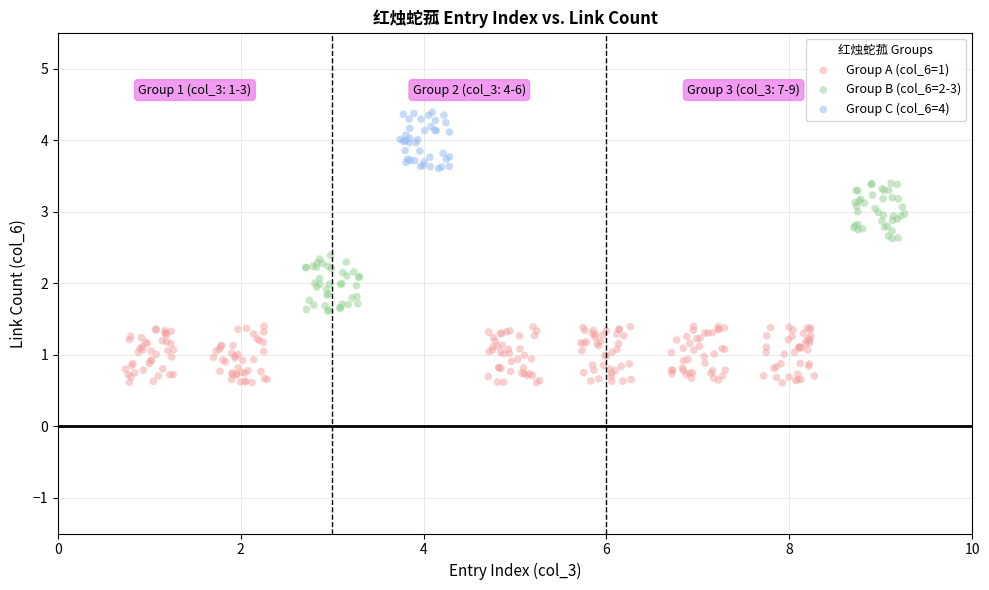

Which series reaches the minimum Y coordinate?

Group A (col_6=1)